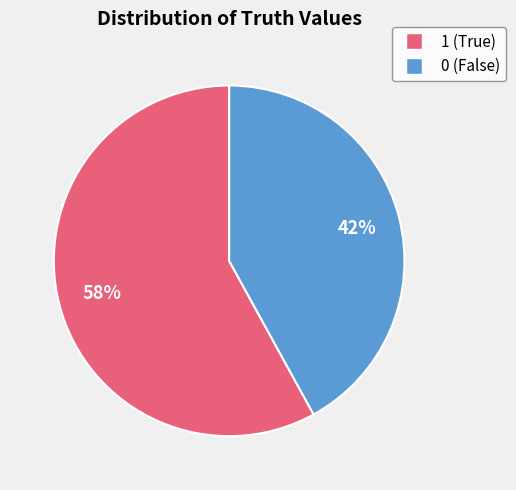

To the nearest percent, what is the combined percentage of 0 and 1?

100%